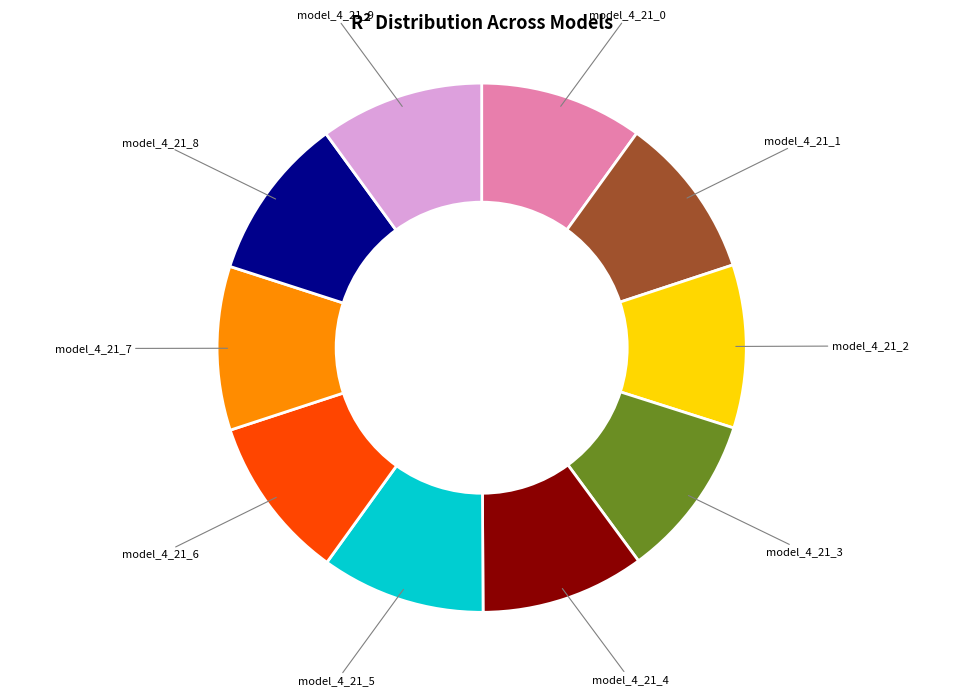

Does any single category account for the majority?

No